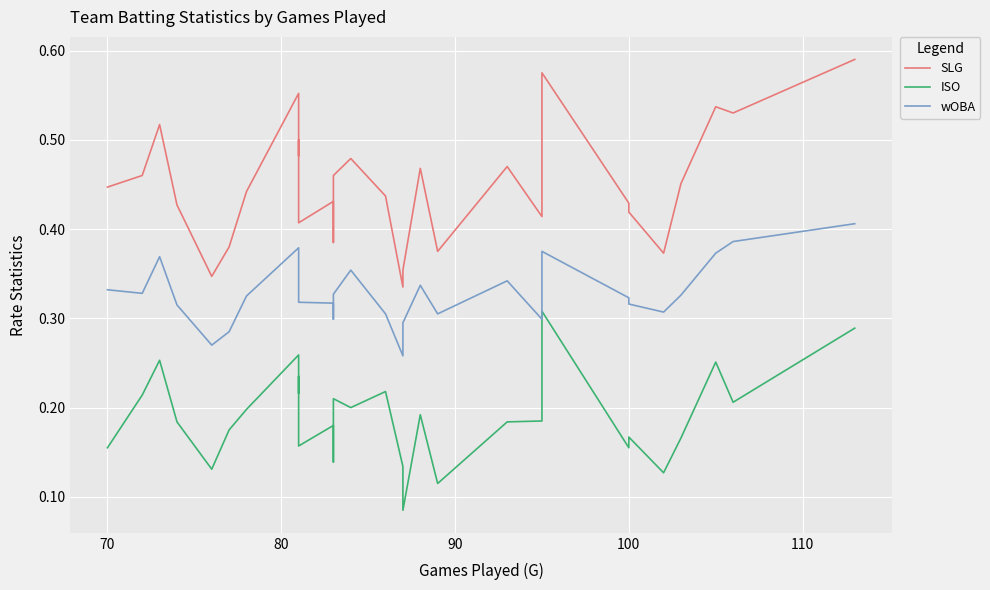

Count the SLG values in the range 0 to 1.

30